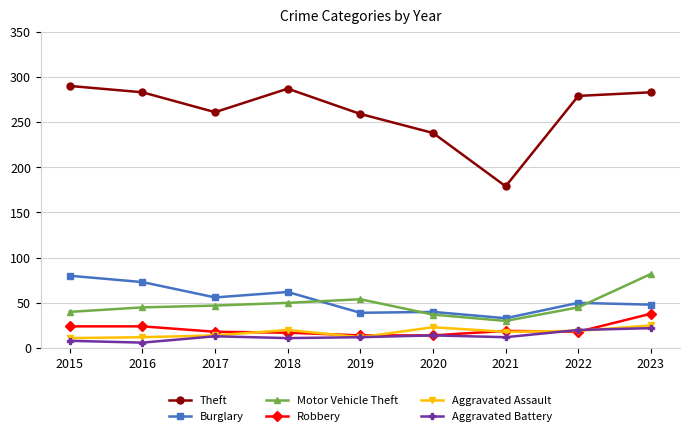

What is the highest value of the Theft series?

290